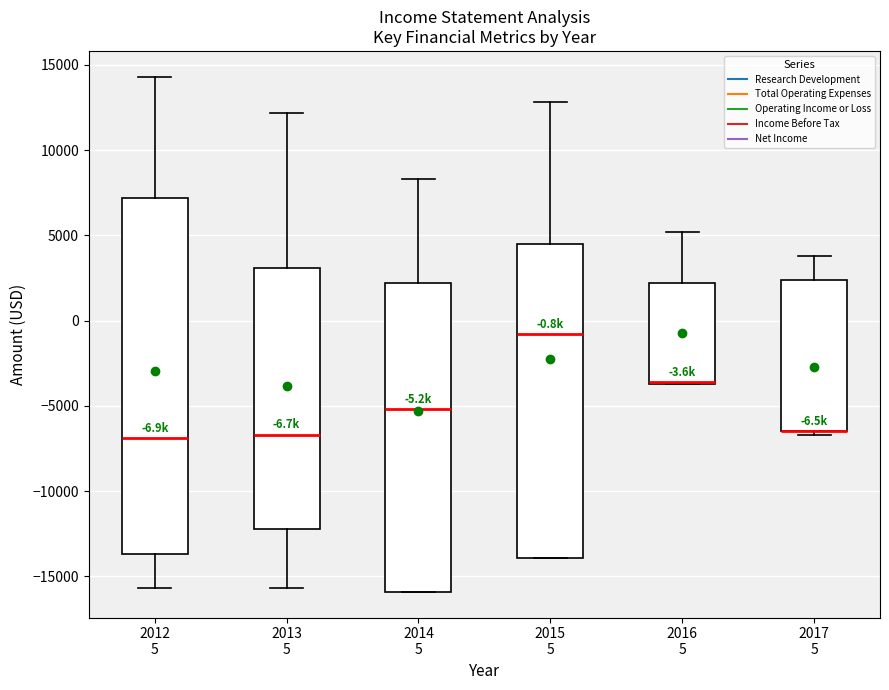

Which box is the tallest, from its lower edge to its upper edge?

2012 5